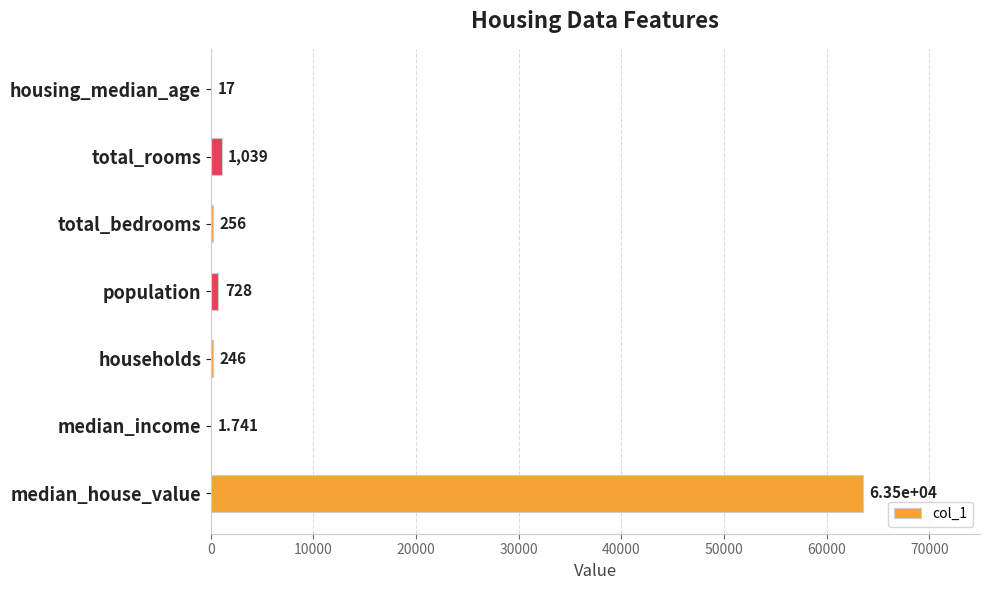

At which label is the value closest to 31750?

total_rooms